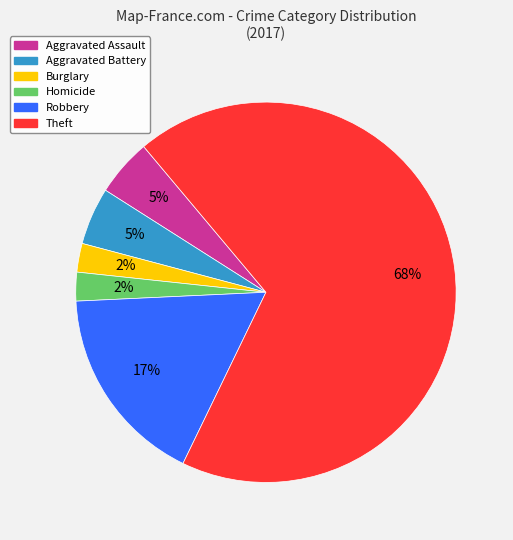

Is there a majority slice in this chart?

Yes